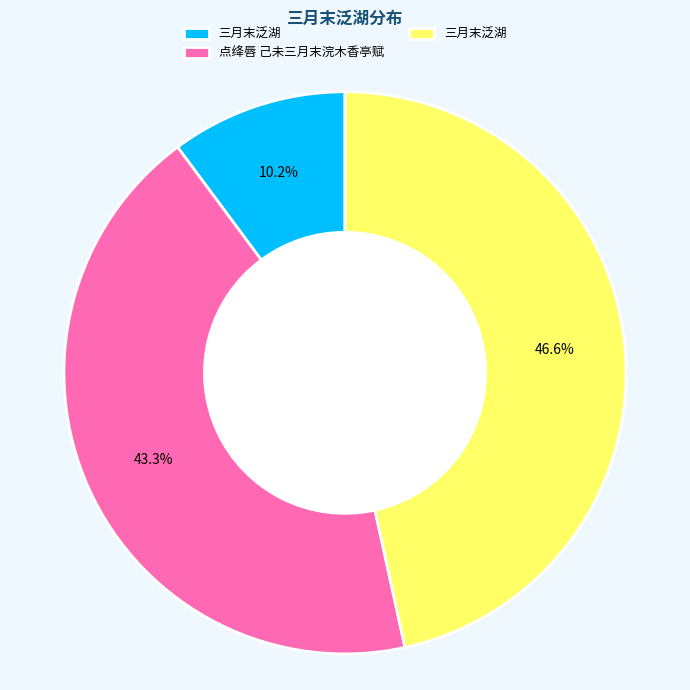

Count the number of slices in the pie.

3